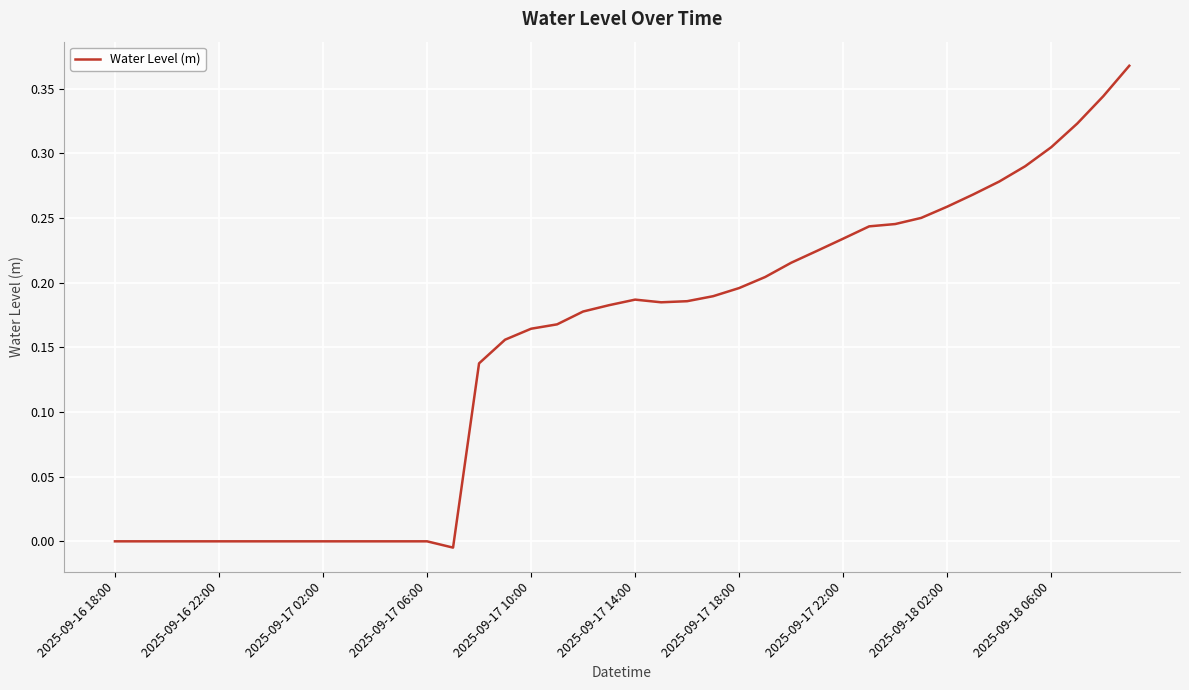

True or false: there are more than 0 points higher than both neighbors.

True